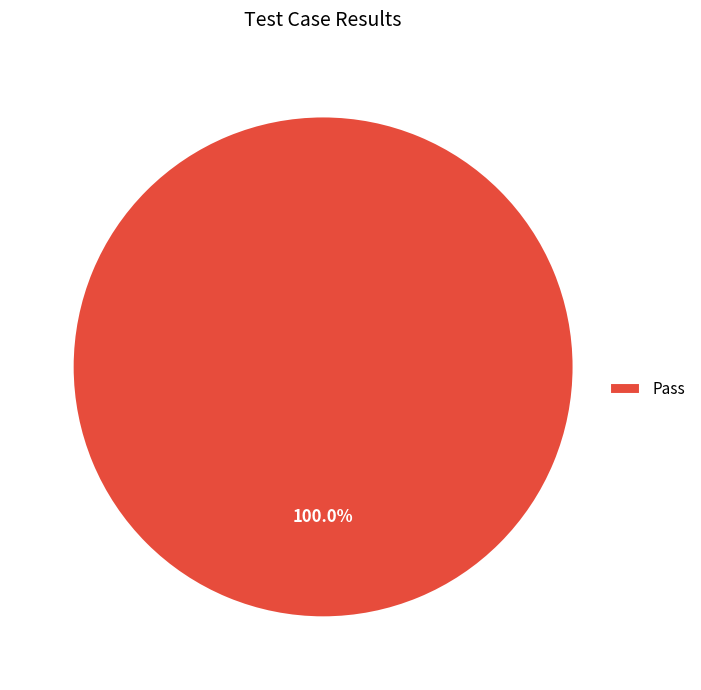

Rank the categories by value from highest to lowest.

Pass